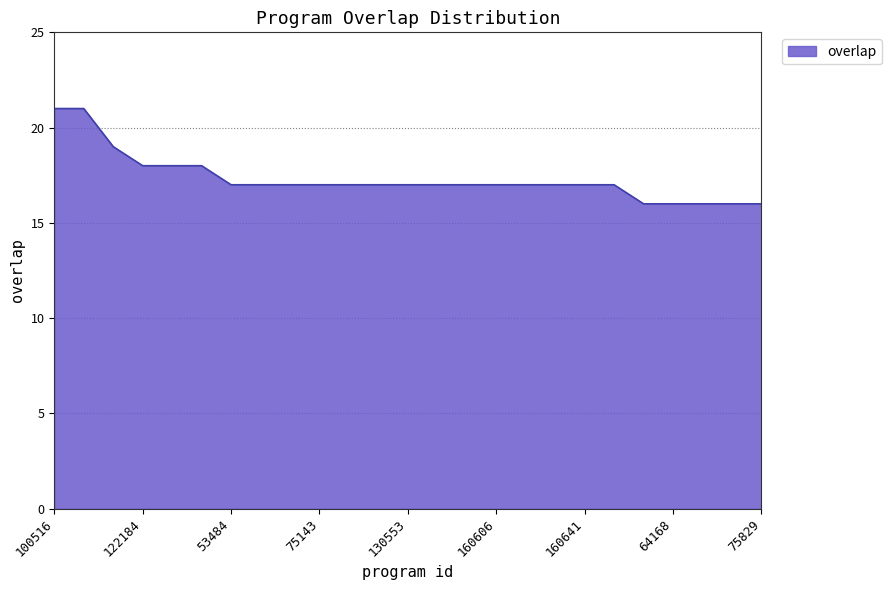

What is the difference between the maximum and minimum values?

5